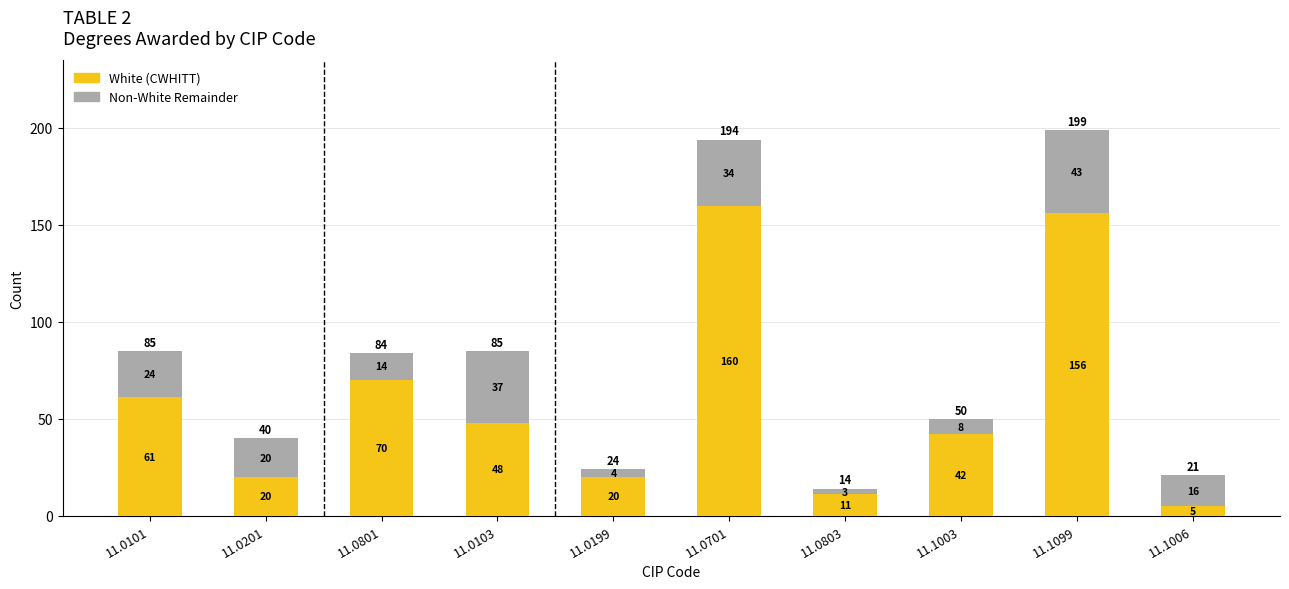

What is the sum of the White (CWHITT) values at 11.0199 and 11.1006?

25